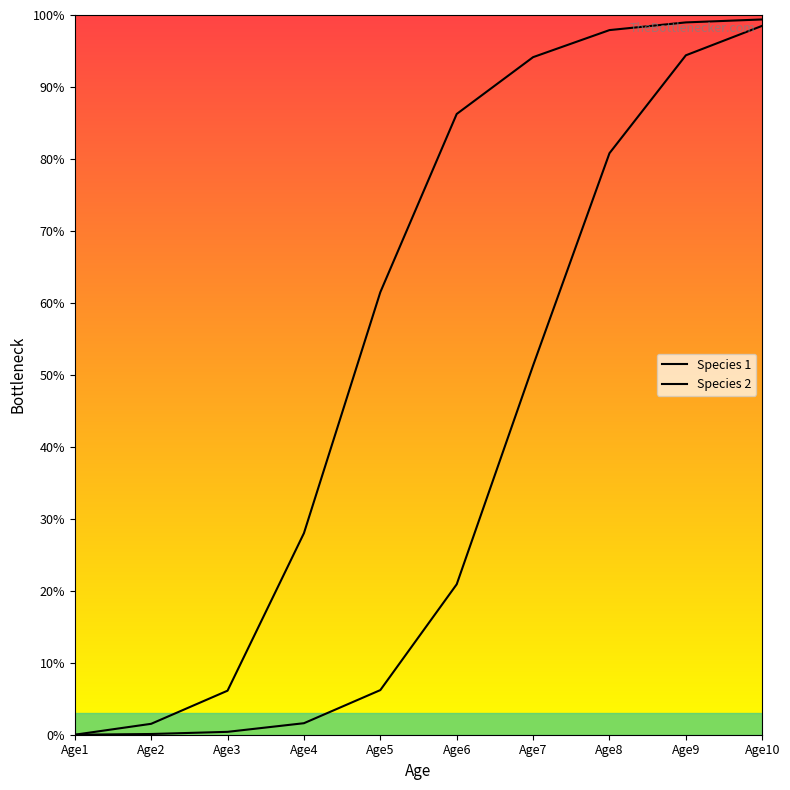

Which label corresponds to the smallest value in the chart?

Age1